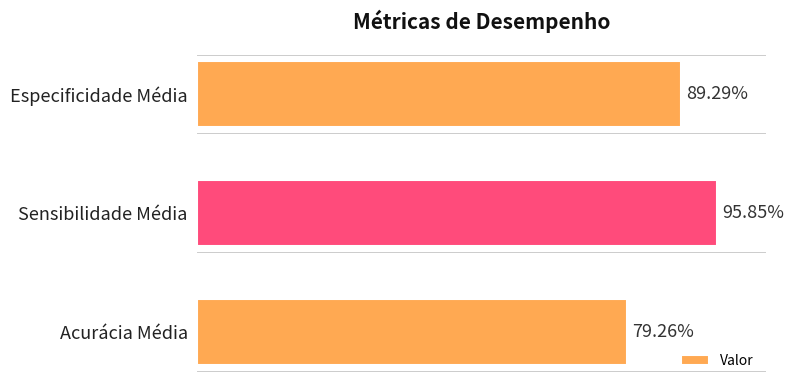

How many values are between 0 and 1?

3